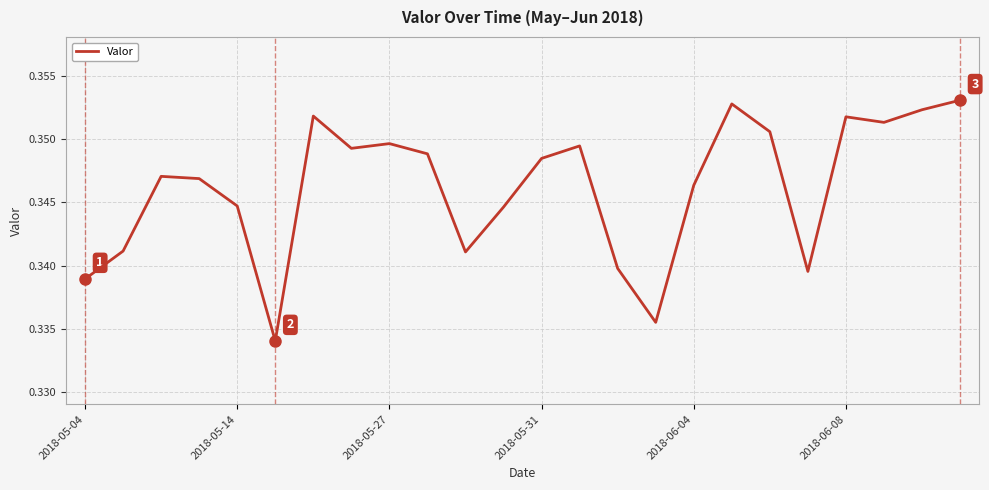

Does the chart display data point markers on the line(s)?

No